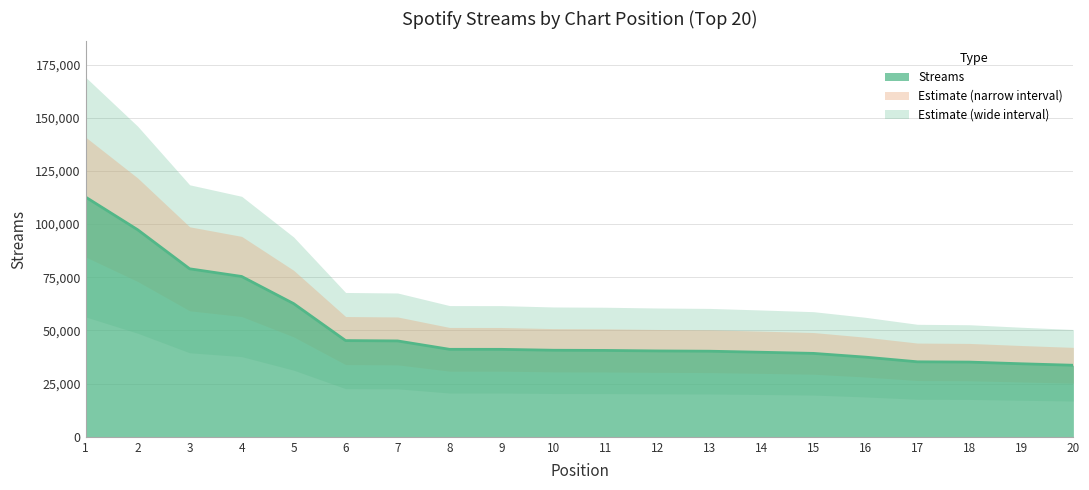

Read the value at 18, to the nearest 50.

35100